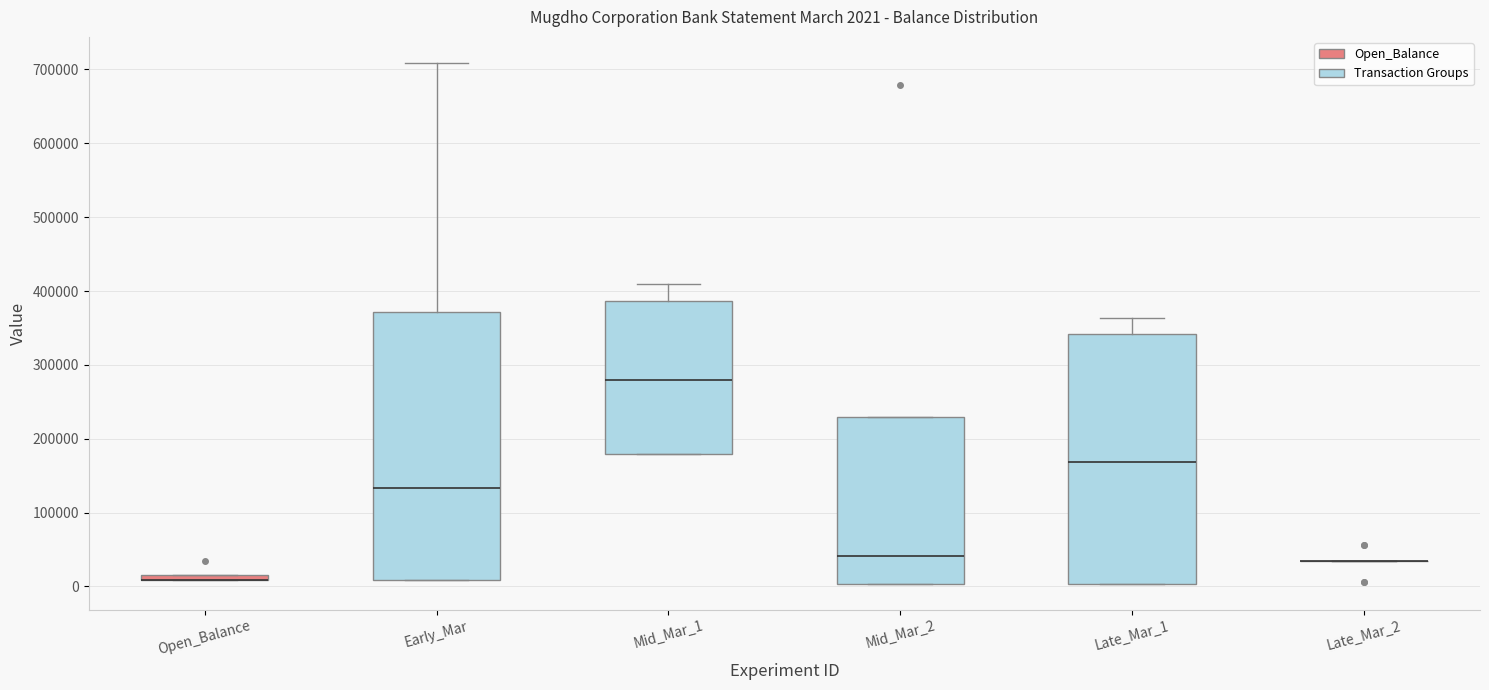

Comparing the boxes themselves (not the whiskers), which one is the tallest?

Early_Mar